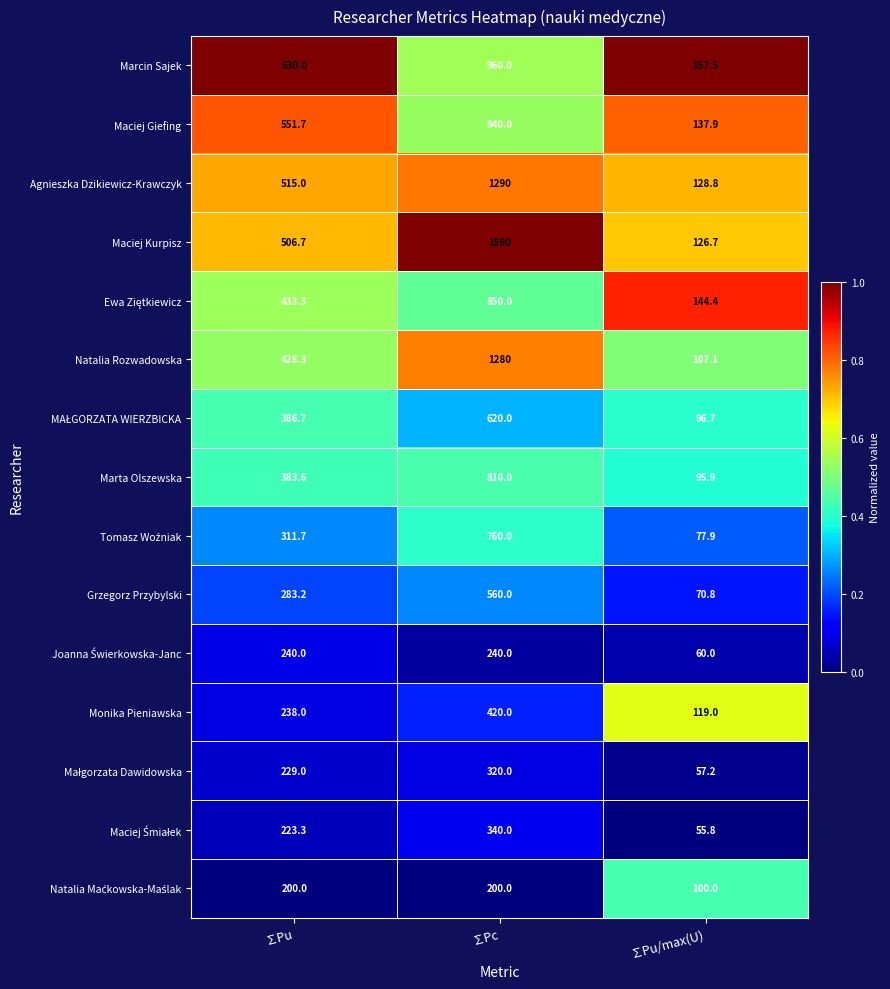

Rank the categories by Grzegorz Przybylski value from highest to lowest.

∑Pc, ∑Pu, ∑Pu/max(U)